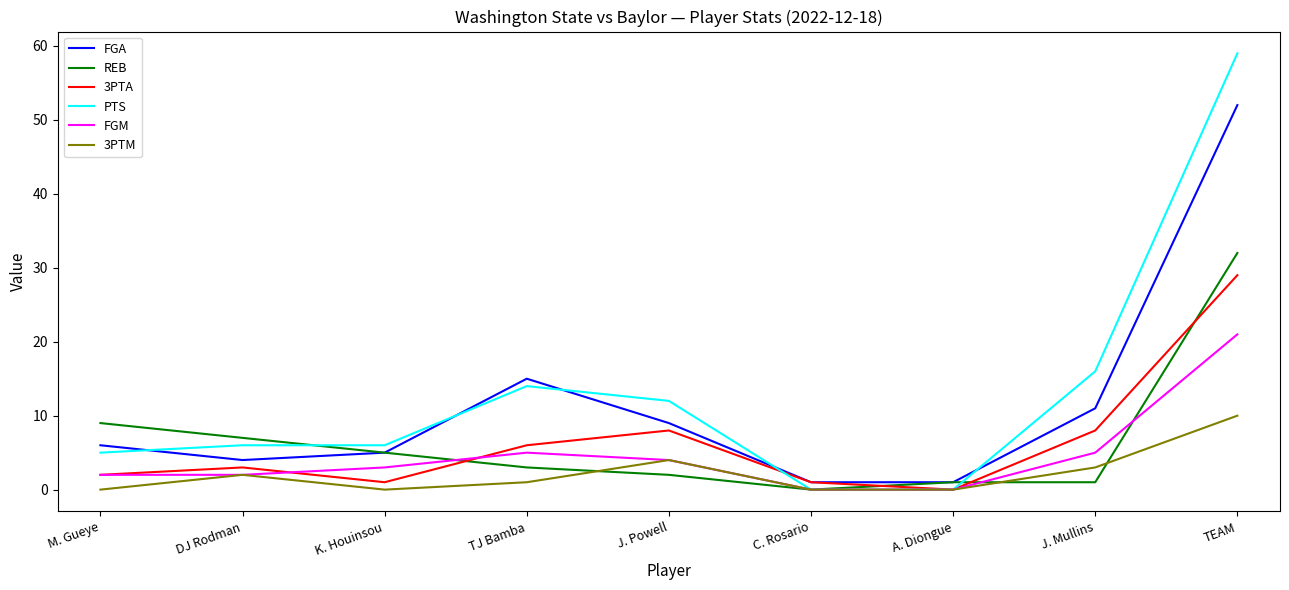

What is the sum of the FGM values at J. Mullins and C. Rosario?

5